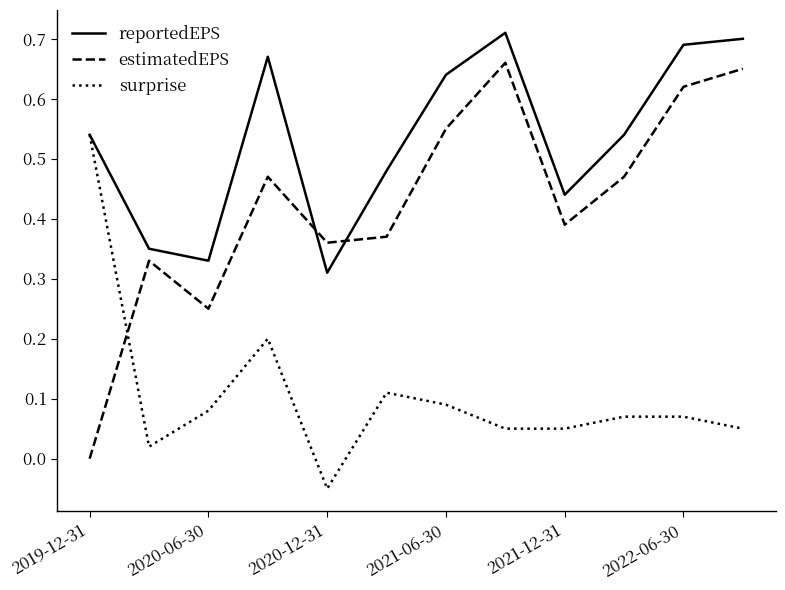

Which series has the largest range (max minus min)?

estimatedEPS